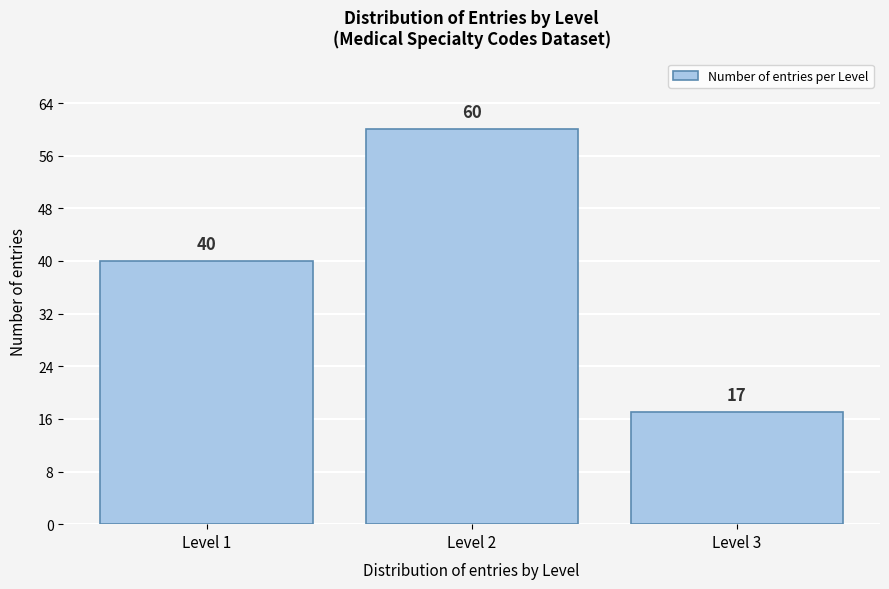

Reading left to right, list all the values displayed in this chart.

40	60	17